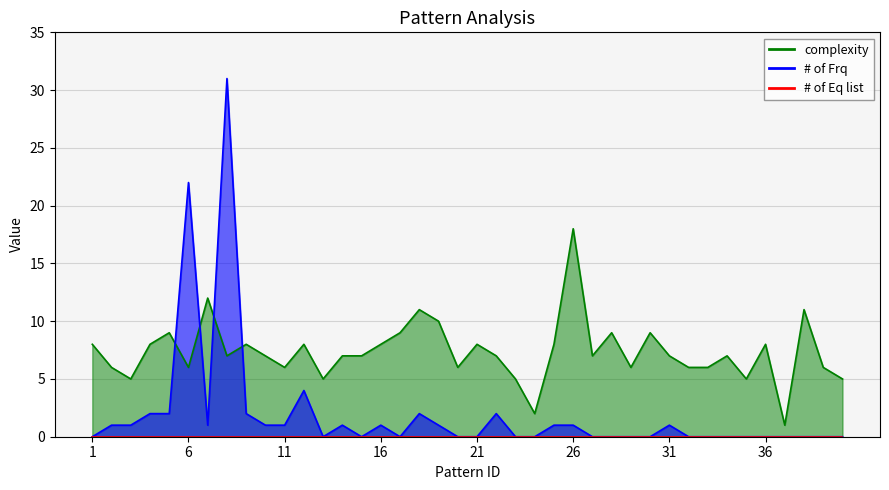

Which series has the largest range (max minus min)?

# of Frq